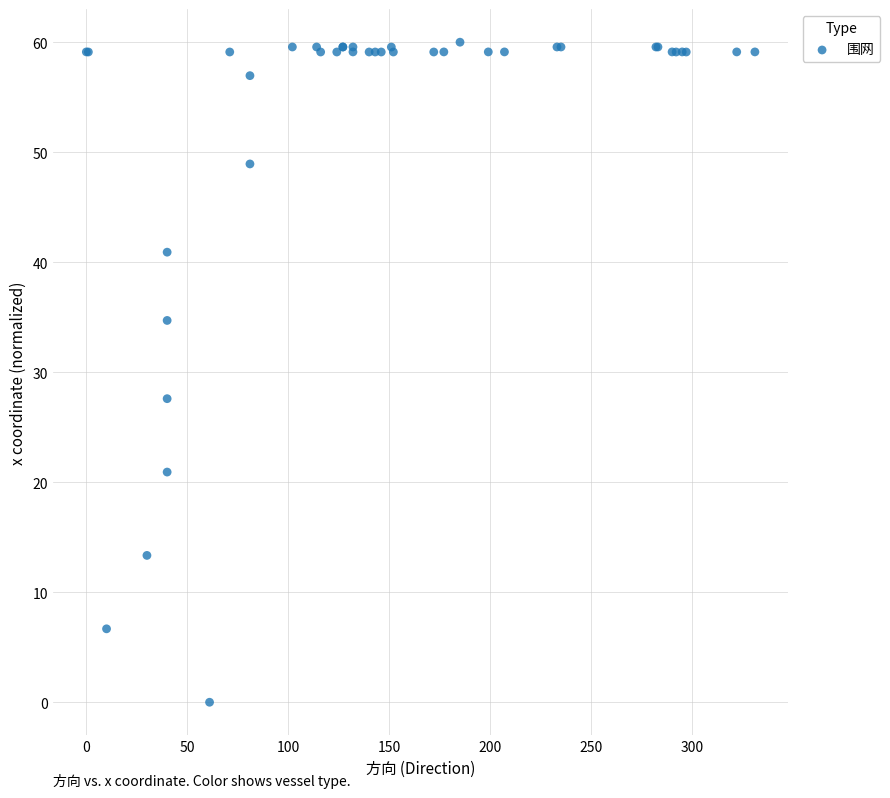

What Y value in the scatter plot is closest to 30?

27.6